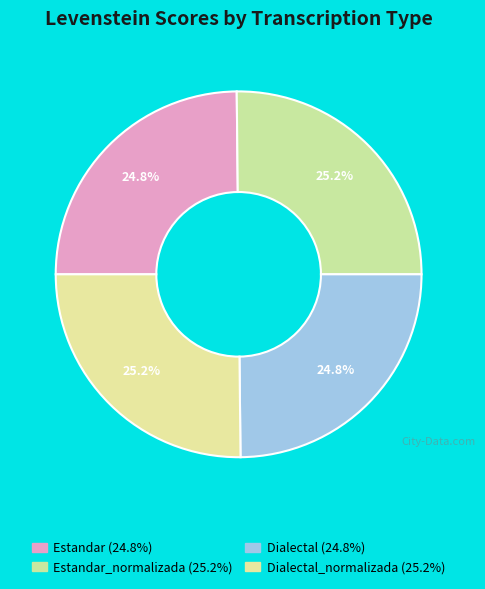

How many segments does this pie chart have?

4